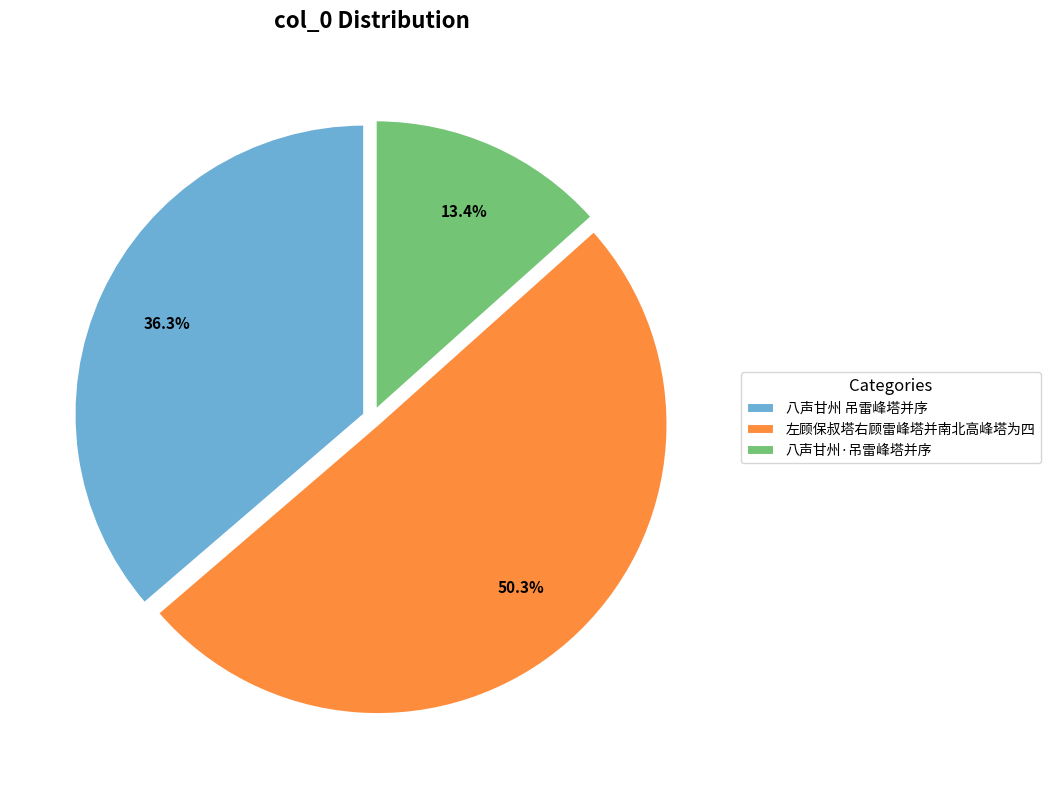

Is it true that 左顾保叔塔右顾雷峰塔并南北高峰塔为四 is 56% of the pie?

False